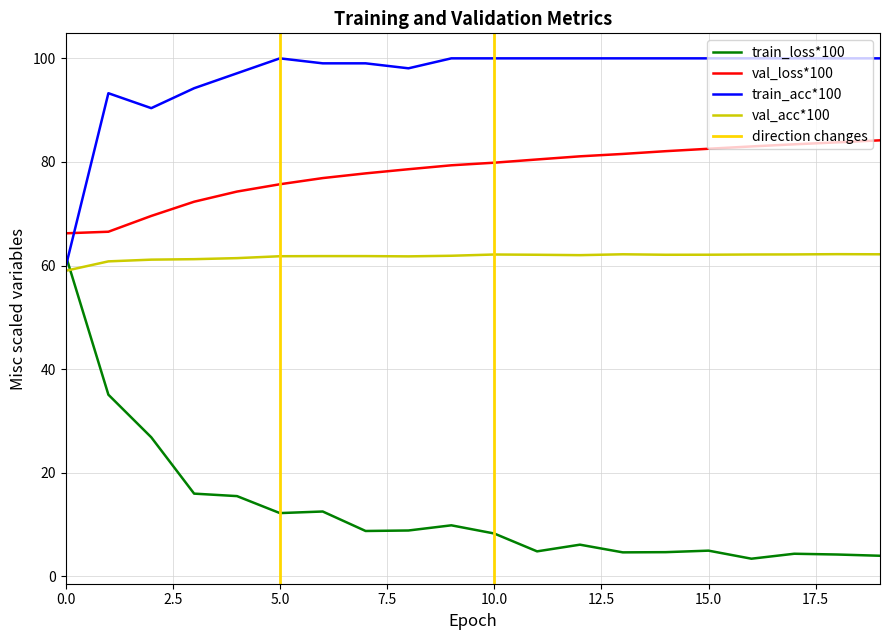

What is the difference between the val_loss values at 3 and 5?

3.4